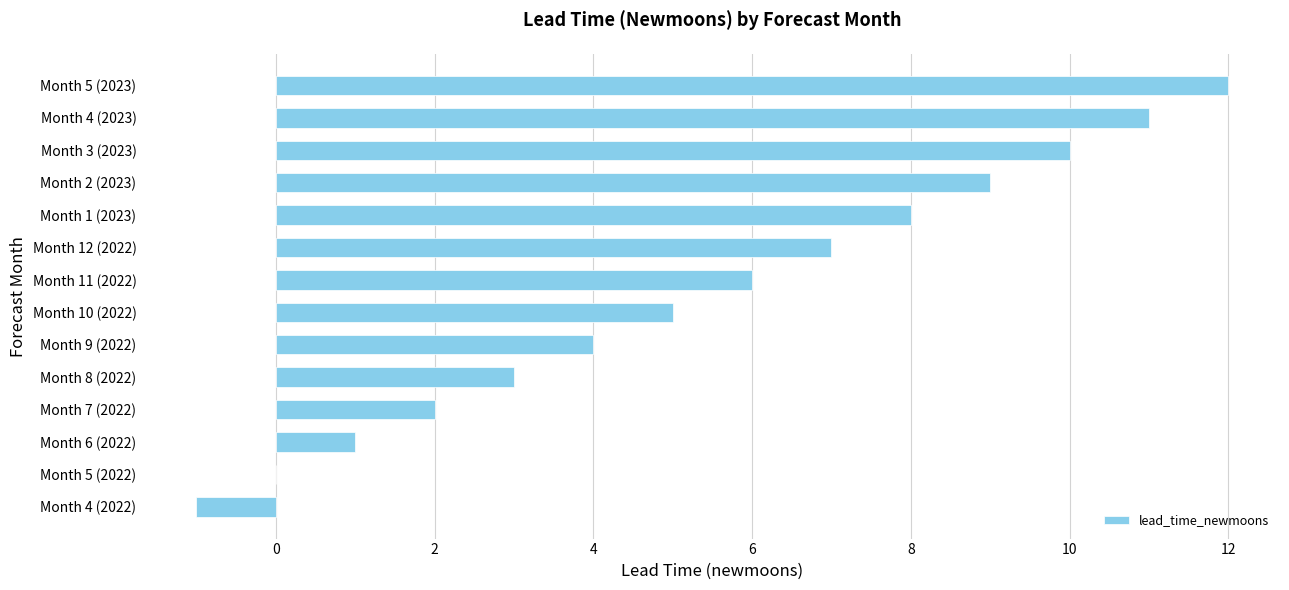

How many data points does each series have?

14